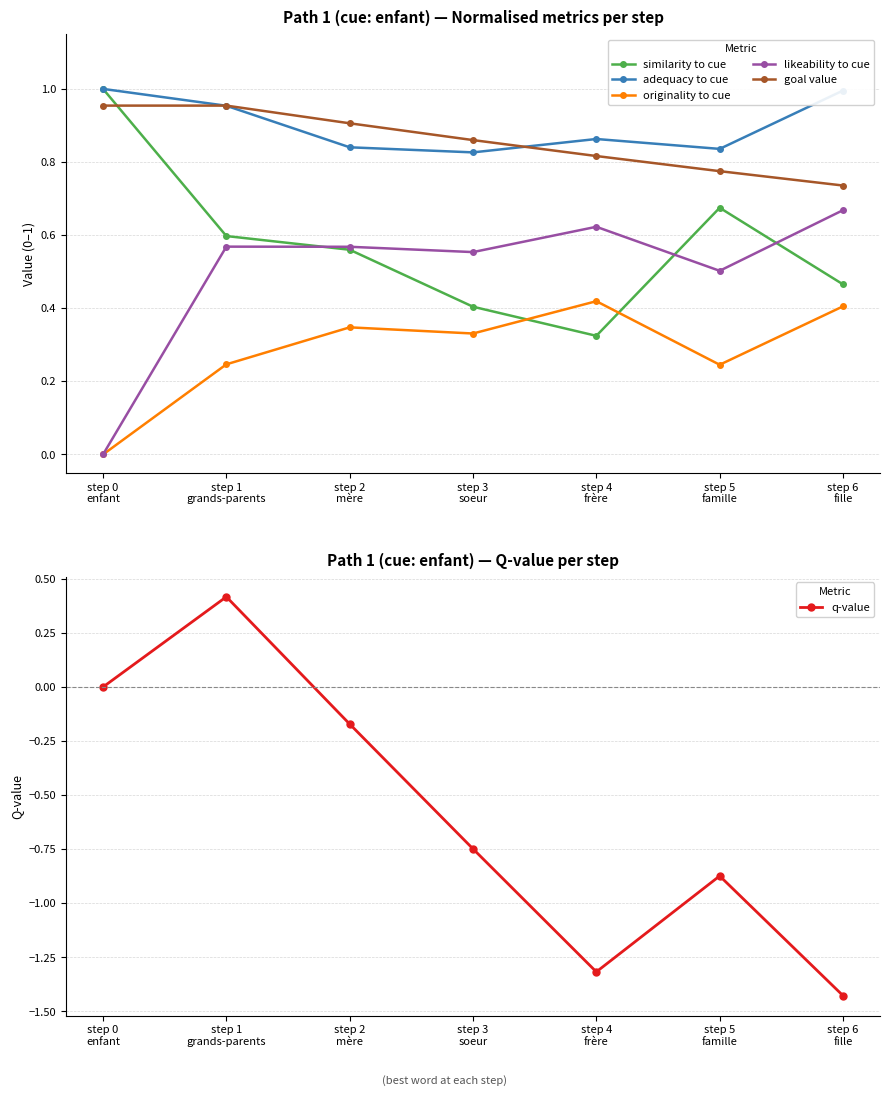

True or false: goal value has a value of 0.7 at step 6
fille.

True